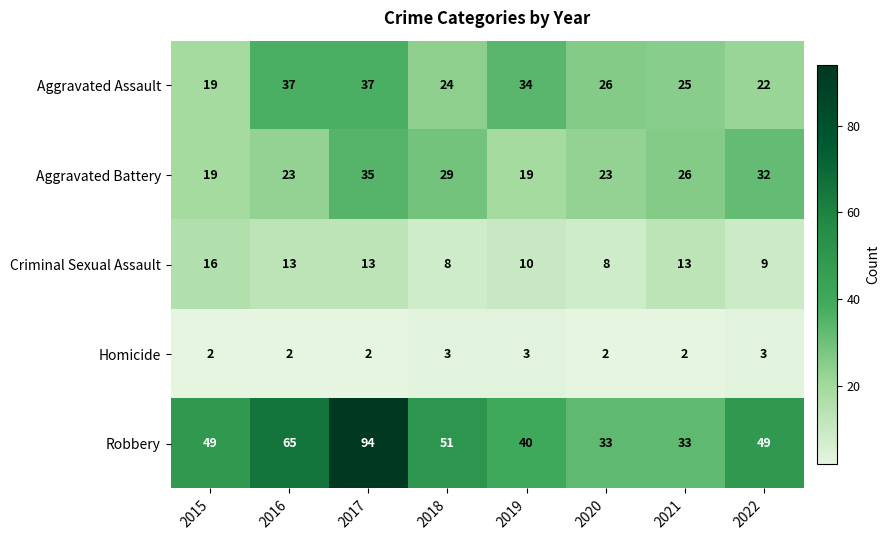

At 2018, list the series in order from largest to smallest.

Robbery, Aggravated Battery, Aggravated Assault, Criminal Sexual Assault, Homicide